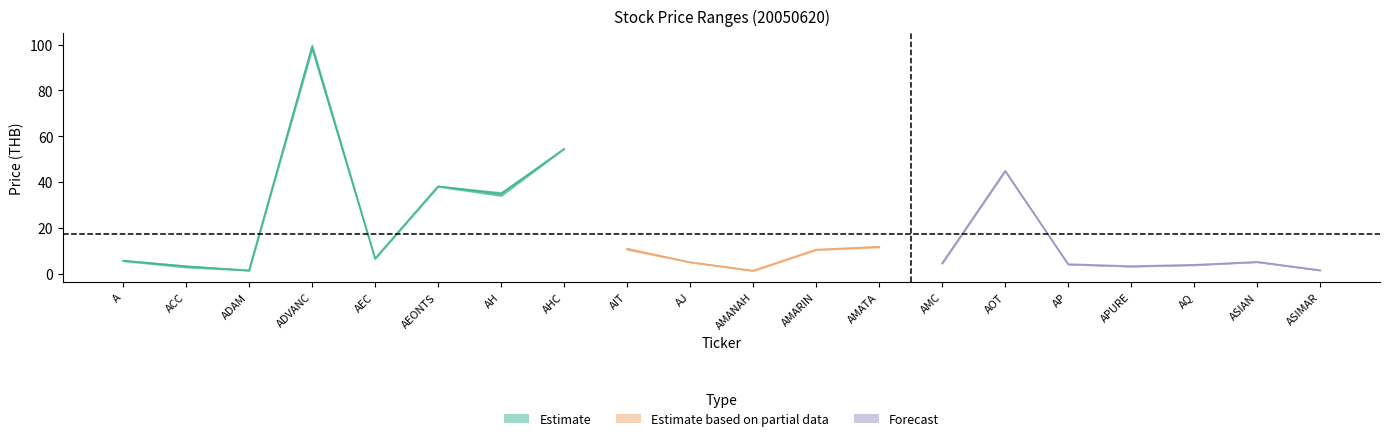

What is the difference between the second highest and minimum values in the high series?

53.2